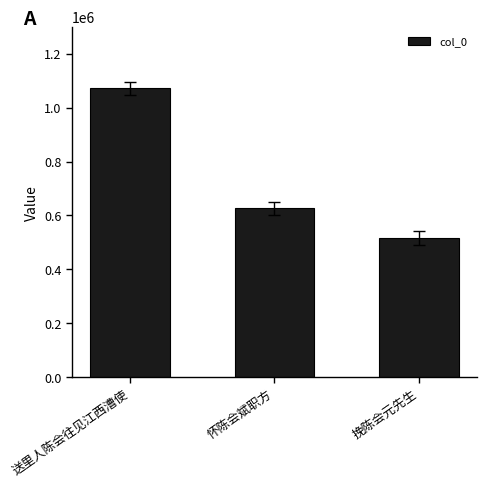

Read the value at 怀陈会斌职方, to the nearest 10.

625980